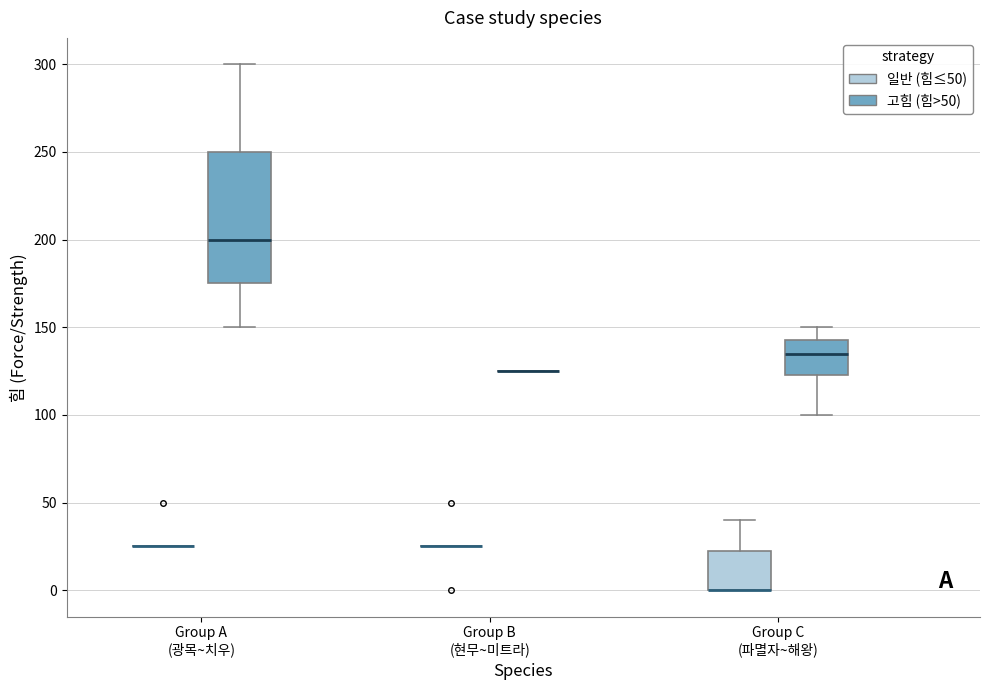

Comparing the boxes themselves (not the whiskers), which one is the tallest?

Group A (광목~치우) (고힘 (힘>50))